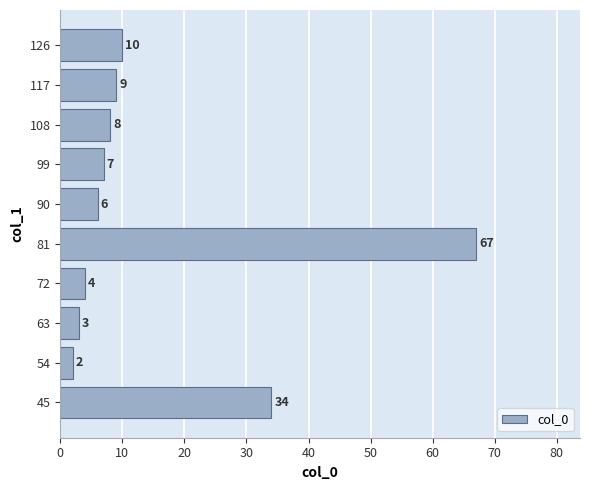

Reading bottom to top, what are all the values shown in this chart?

34	2	3	4	67	6	7	8	9	10